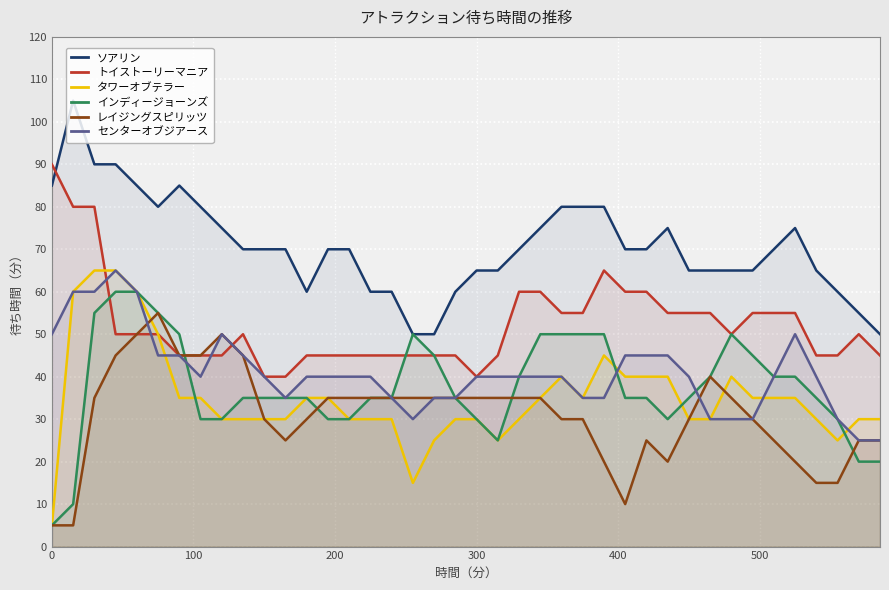

Which series has the largest total across all categories?

ソアリン